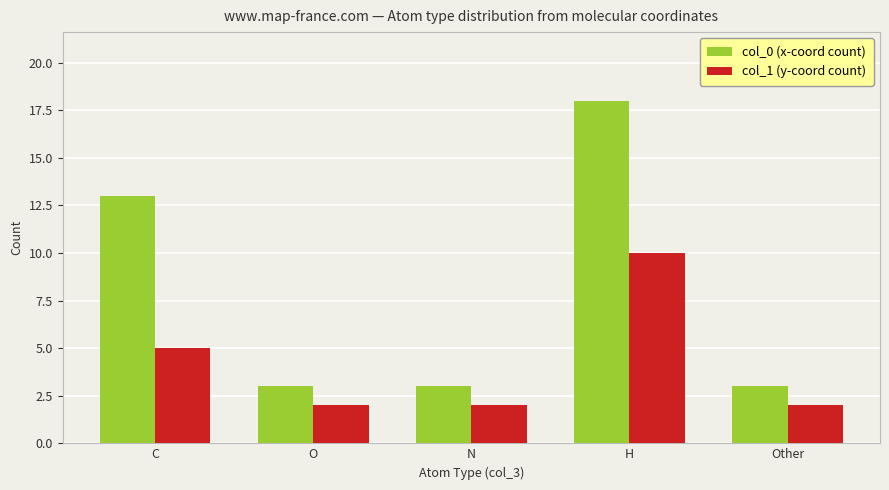

Reading right to left, extract all data points from this chart.

col_0 (x-coord count): 3	18	3	3	13
col_1 (y-coord count): 2	10	2	2	5